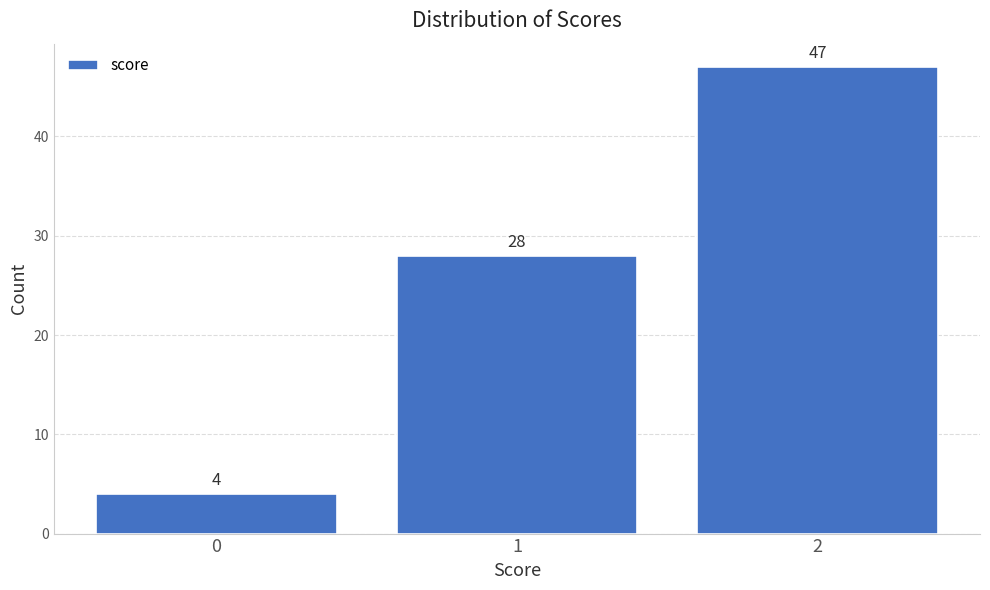

Reading right to left, extract all data points from this chart.

2=47	1=28	0=4